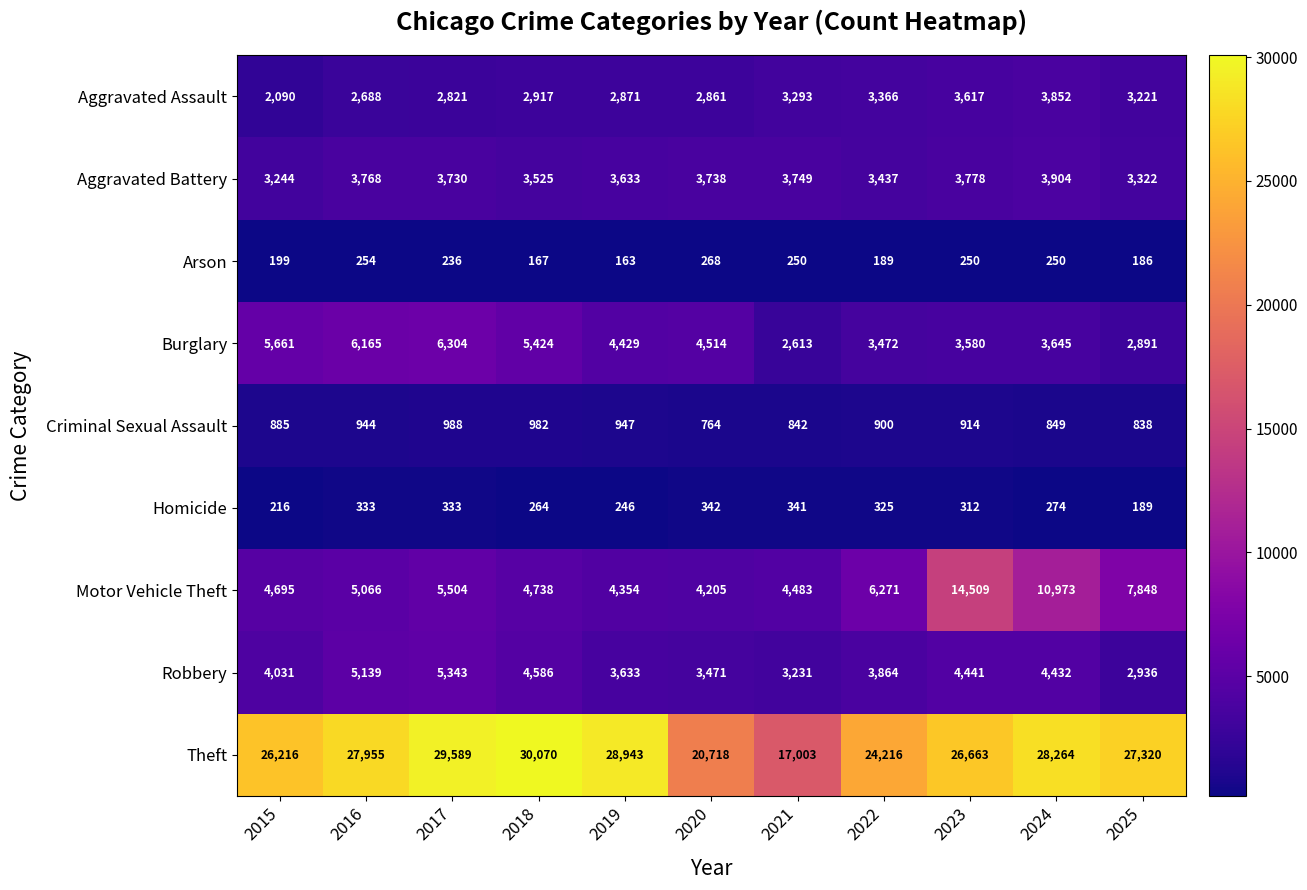

Rank the series at 2015 from lowest to highest value.

Arson, Homicide, Criminal Sexual Assault, Aggravated Assault, Aggravated Battery, Robbery, Motor Vehicle Theft, Burglary, Theft